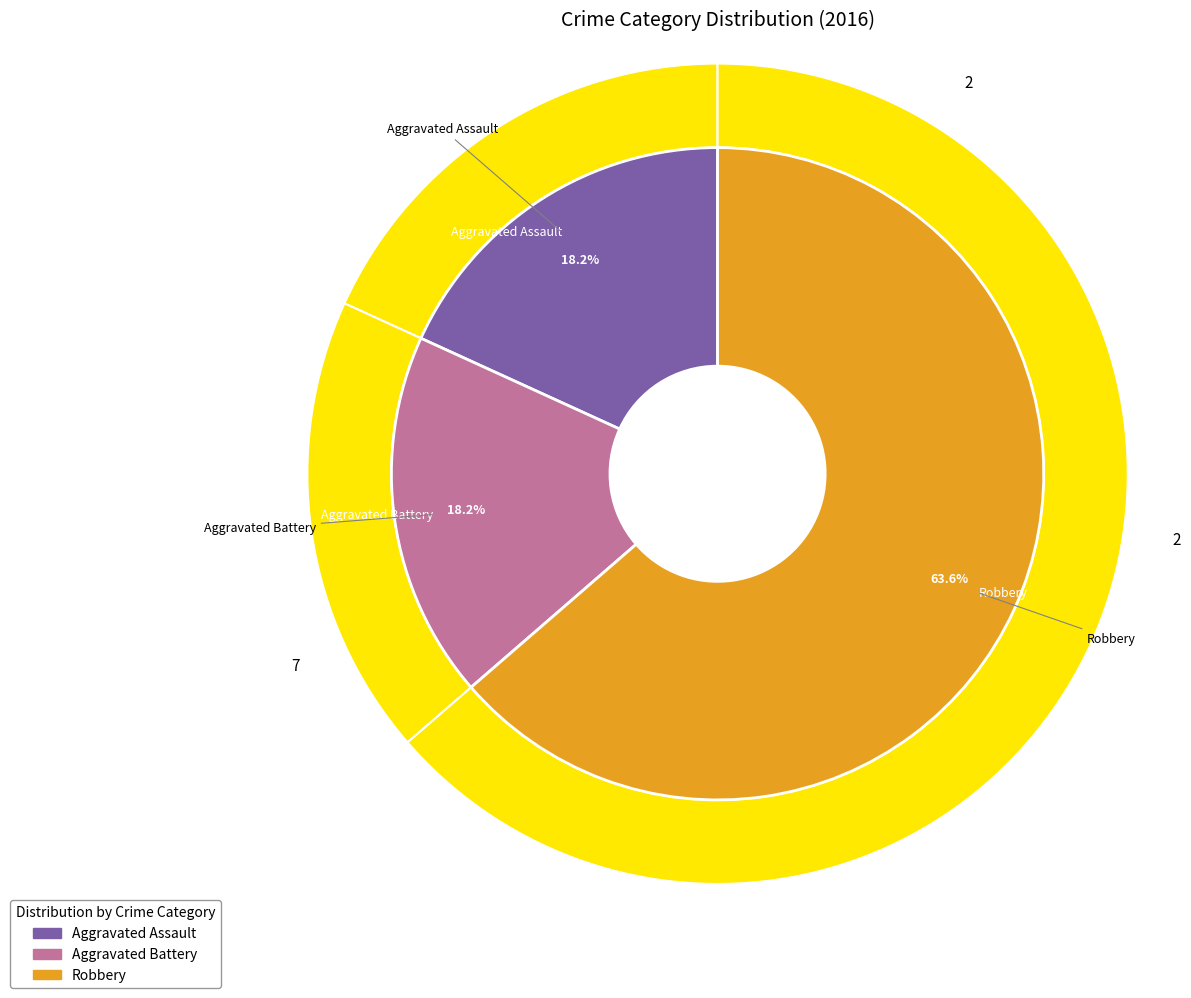

Is it true that Robbery is 64% of the pie?

True